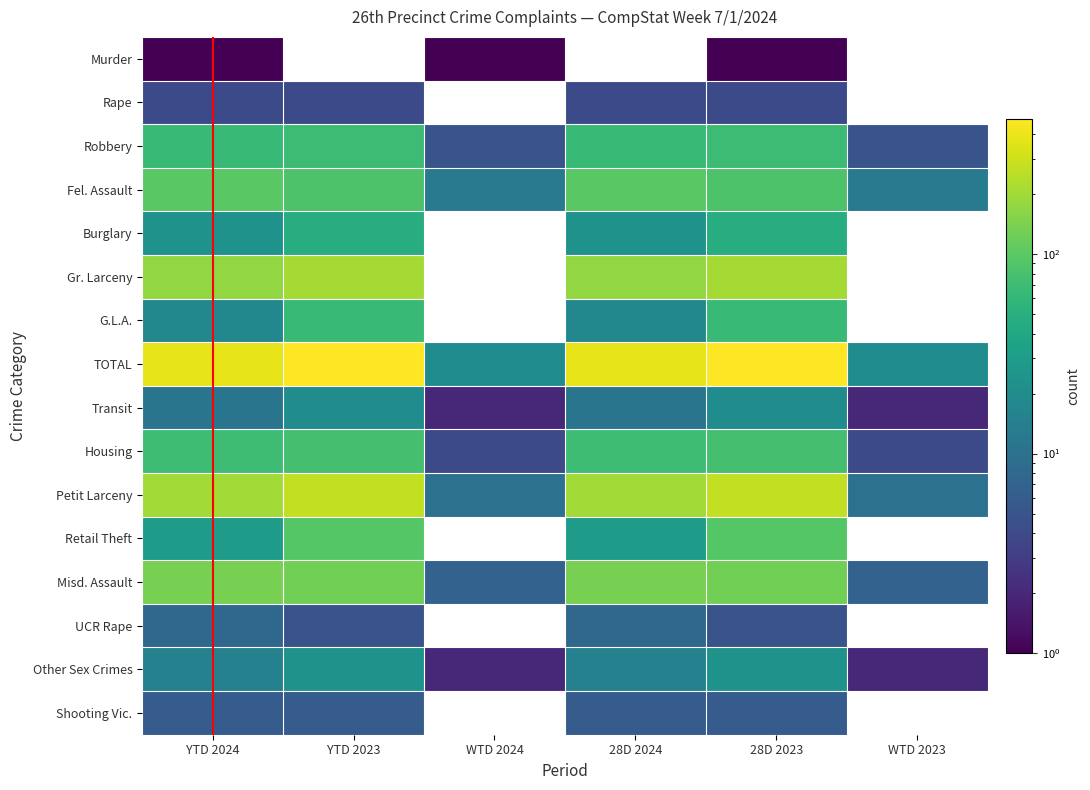

Which category has the highest value in the Retail Theft series?

YTD 2023